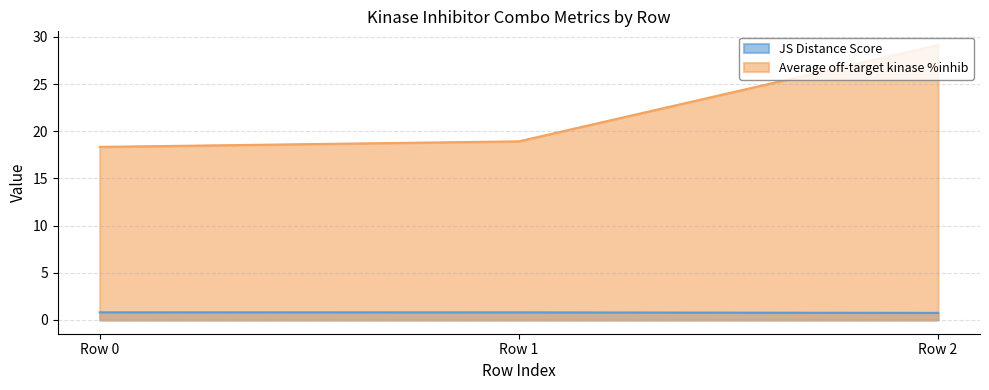

What is the difference between the Average off-target kinase %inhib values at Row 0 and Row 2?

10.8